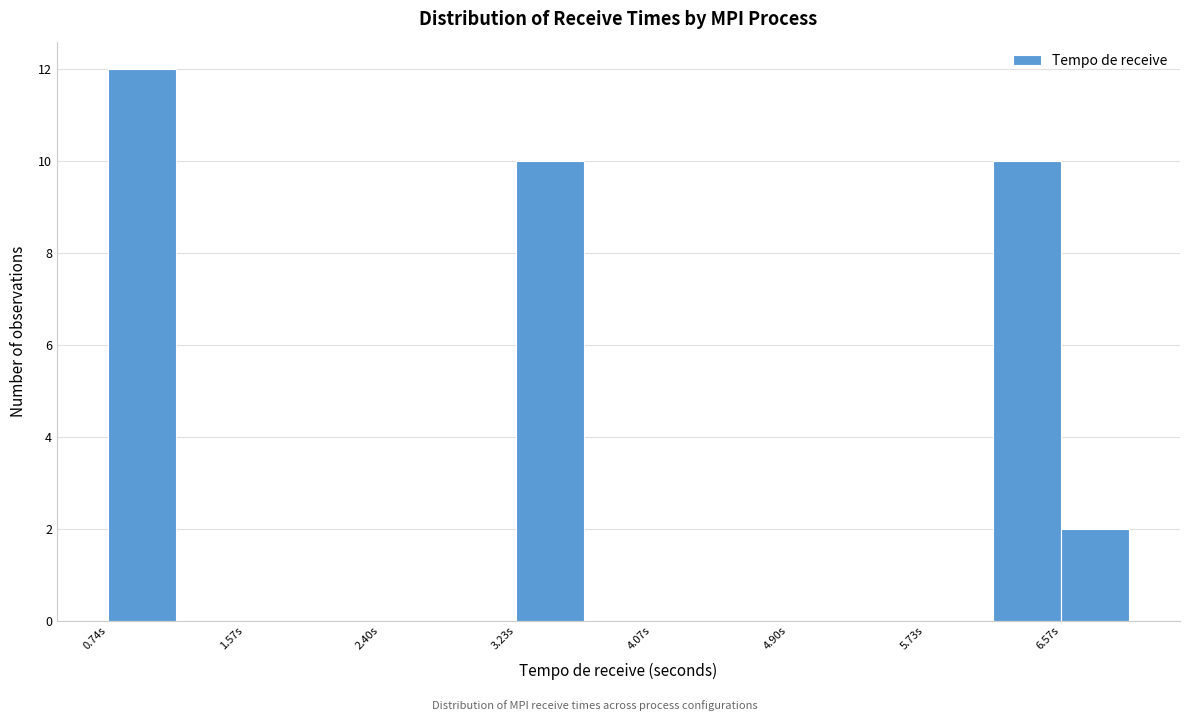

Reading left to right, list every bar in this chart as the range it spans on the x-axis followed by its height. Neither the bar edges nor the heights are printed on the chart, so give them approximately, as read against the axes.

0.7 to 1.2: 12
1.2 to 1.6: 0
1.6 to 2.0: 0
2.0 to 2.4: 0
2.4 to 2.8: 0
2.8 to 3.2: 0
3.2 to 3.7: 10
3.7 to 4.1: 0
4.1 to 4.5: 0
4.5 to 4.9: 0
4.9 to 5.3: 0
5.3 to 5.7: 0
5.7 to 6.2: 0
6.2 to 6.6: 10
6.6 to 7.0: 2